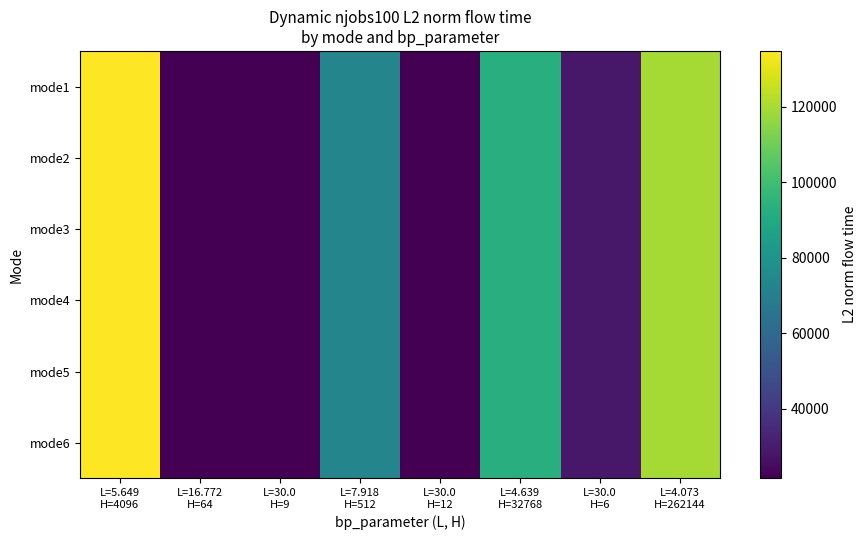

At how many categories does at least one series exceed 134739?

1